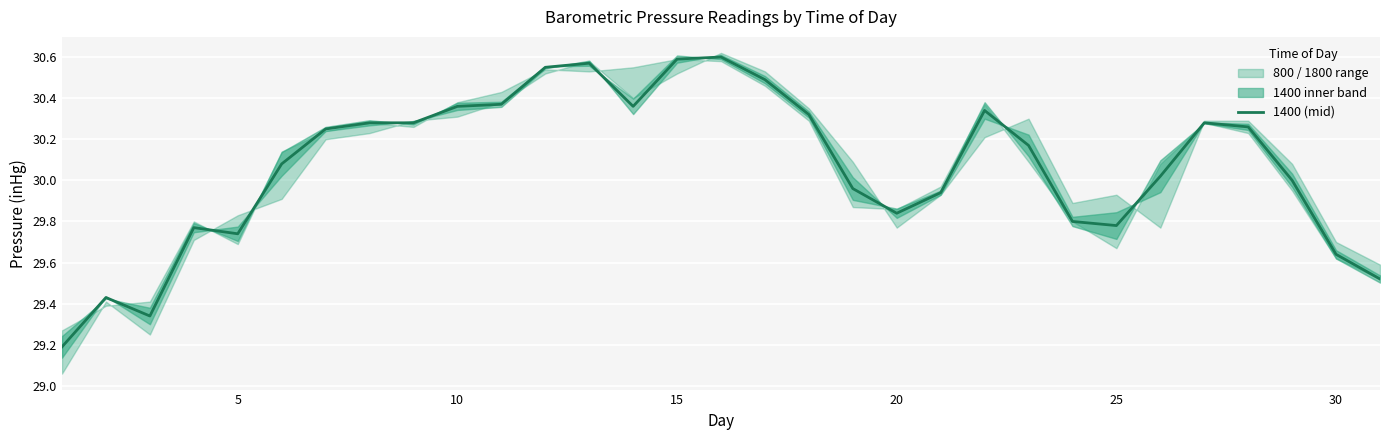

At which category is the sum across all series the highest?

16